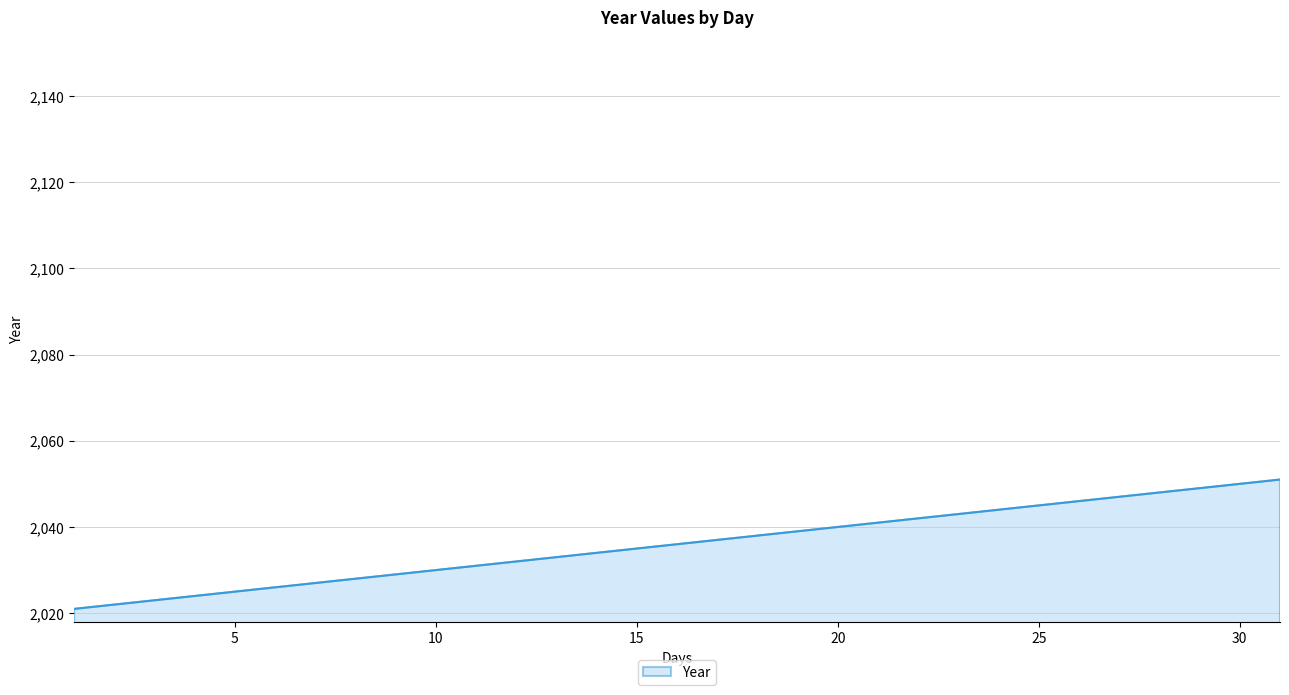

What is the smallest value displayed?

2021